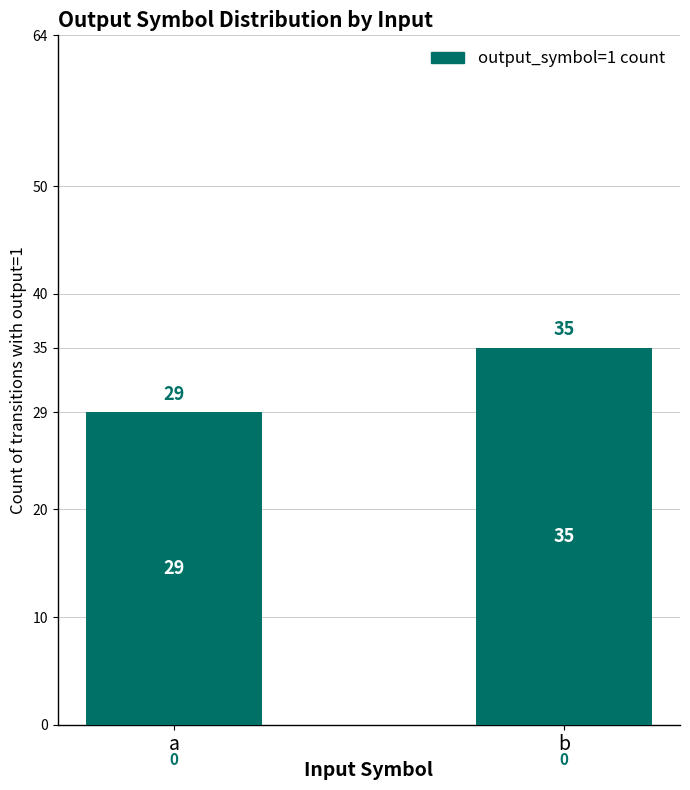

True or false: the data shows 35 at b.

True